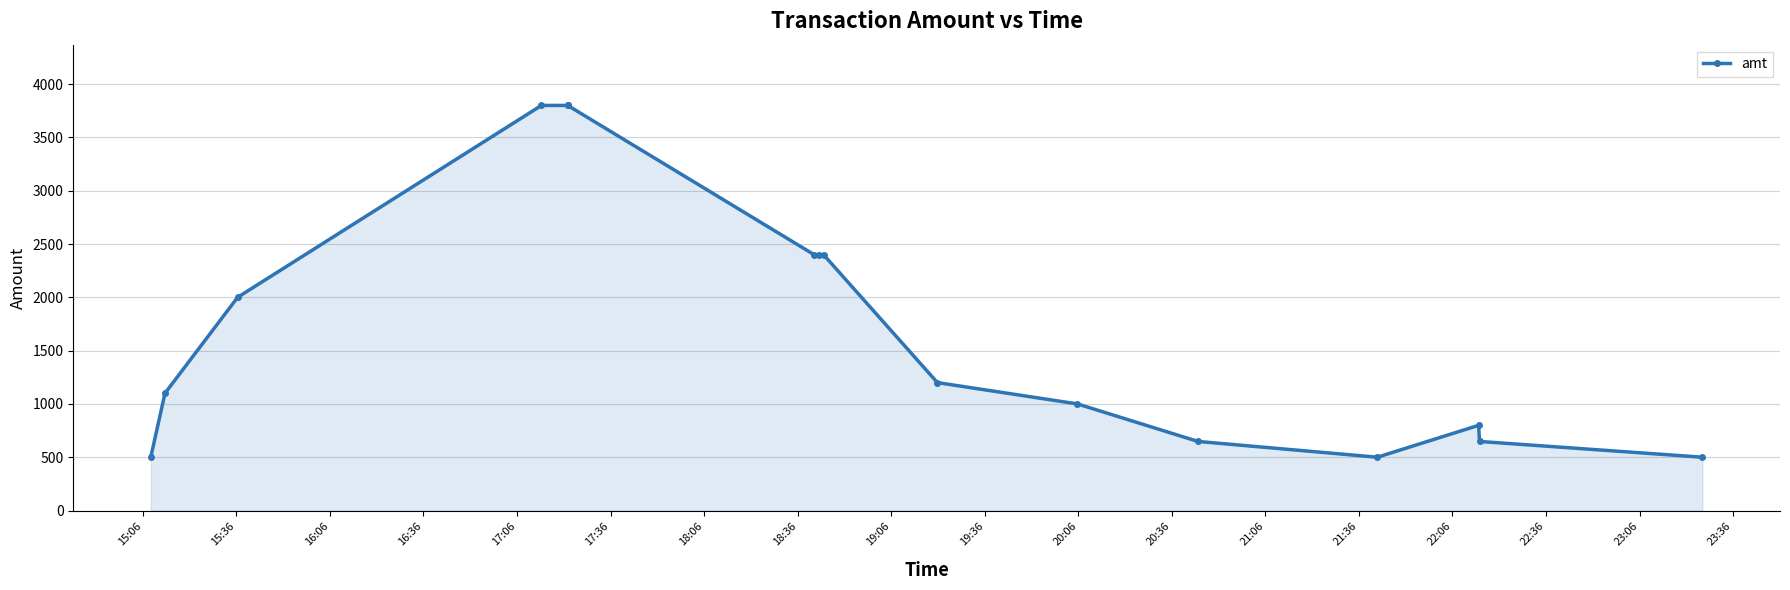

What is the minimum value shown in the chart?

500